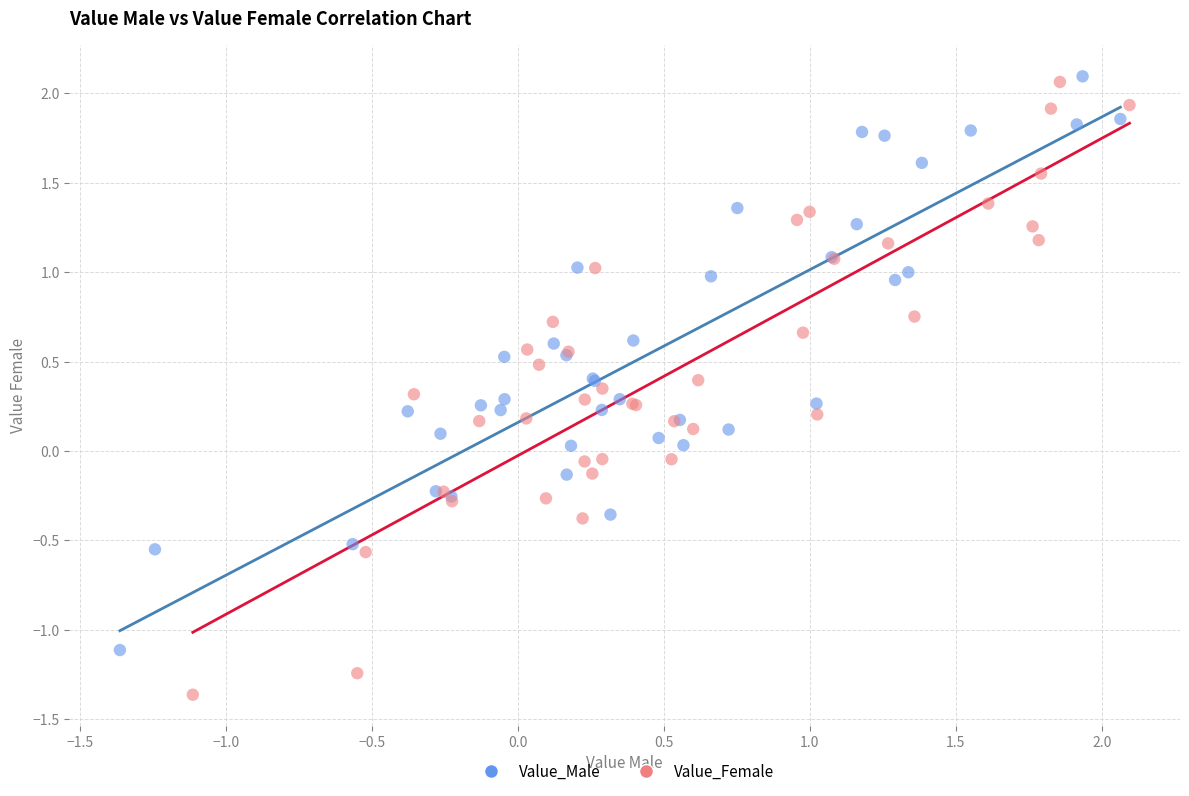

Which series has the largest Y range (max minus min)?

Value_Female